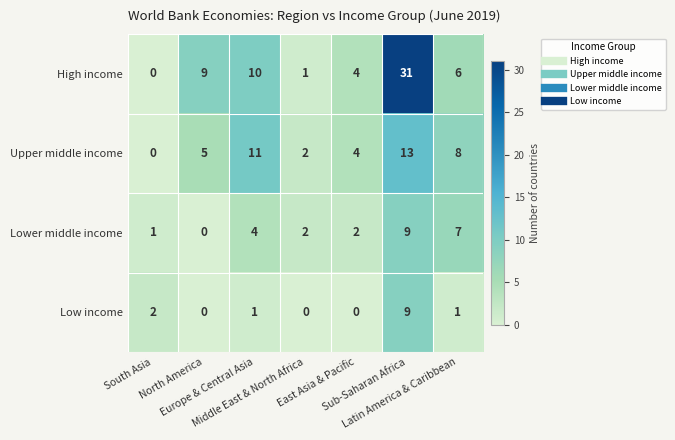

What is the sum of all Low income values?

13